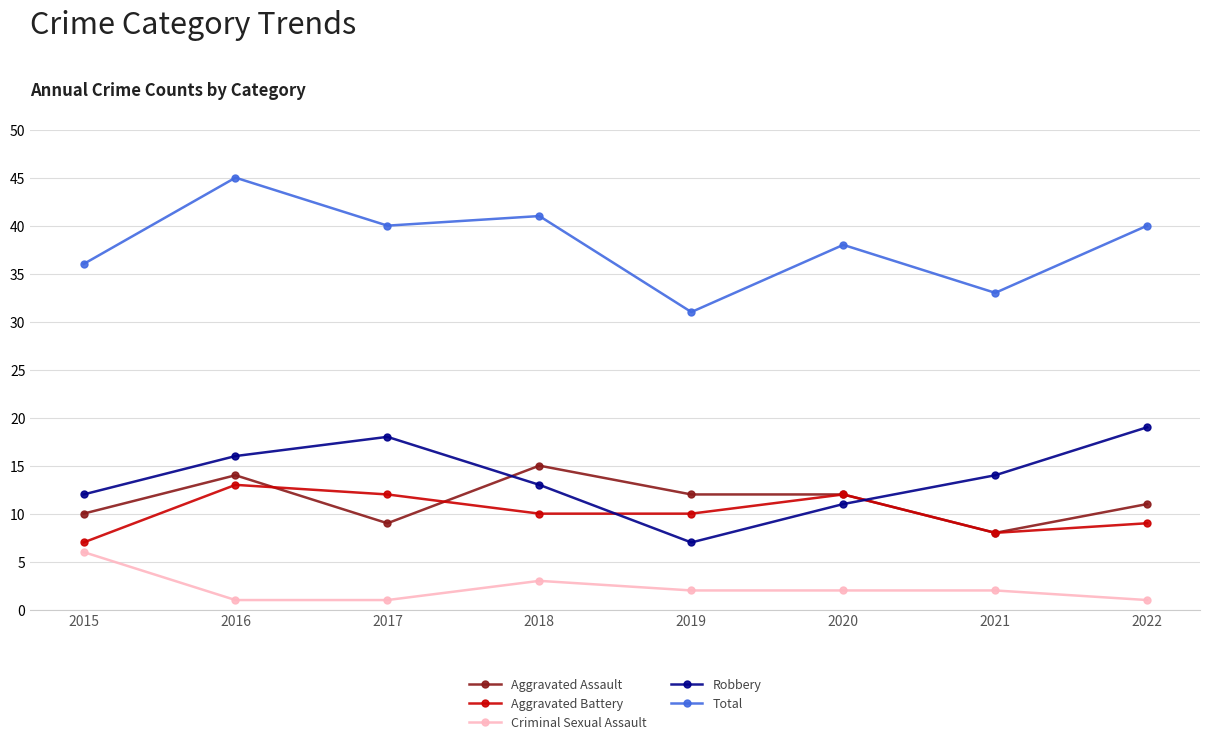

At which category does Aggravated Assault reach its first local valley?

2017